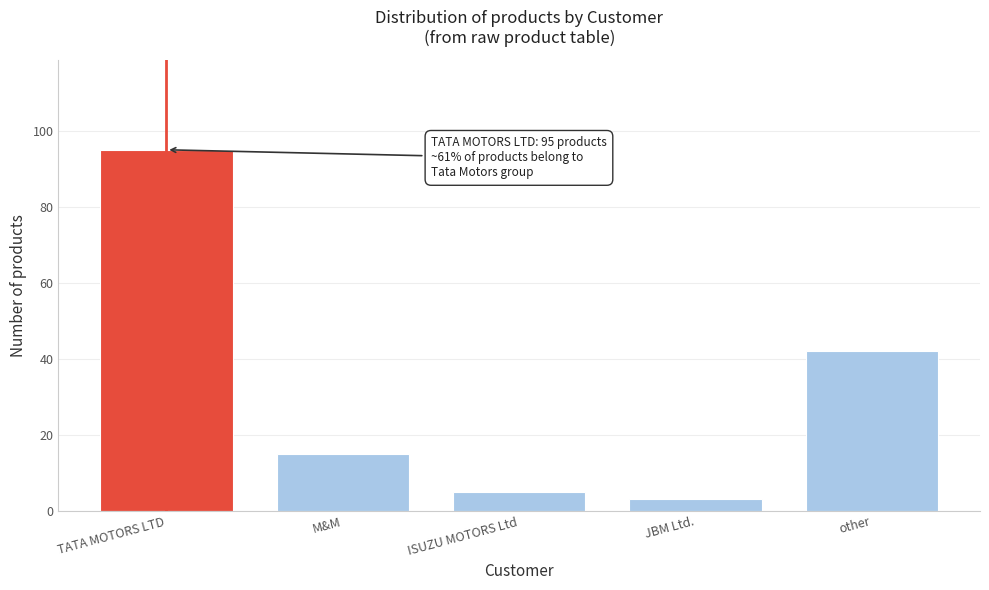

Reading left to right, list all the values displayed in this chart.

TATA MOTORS LTD=95	M&M=15	ISUZU MOTORS Ltd=5	JBM Ltd.=3	other=42